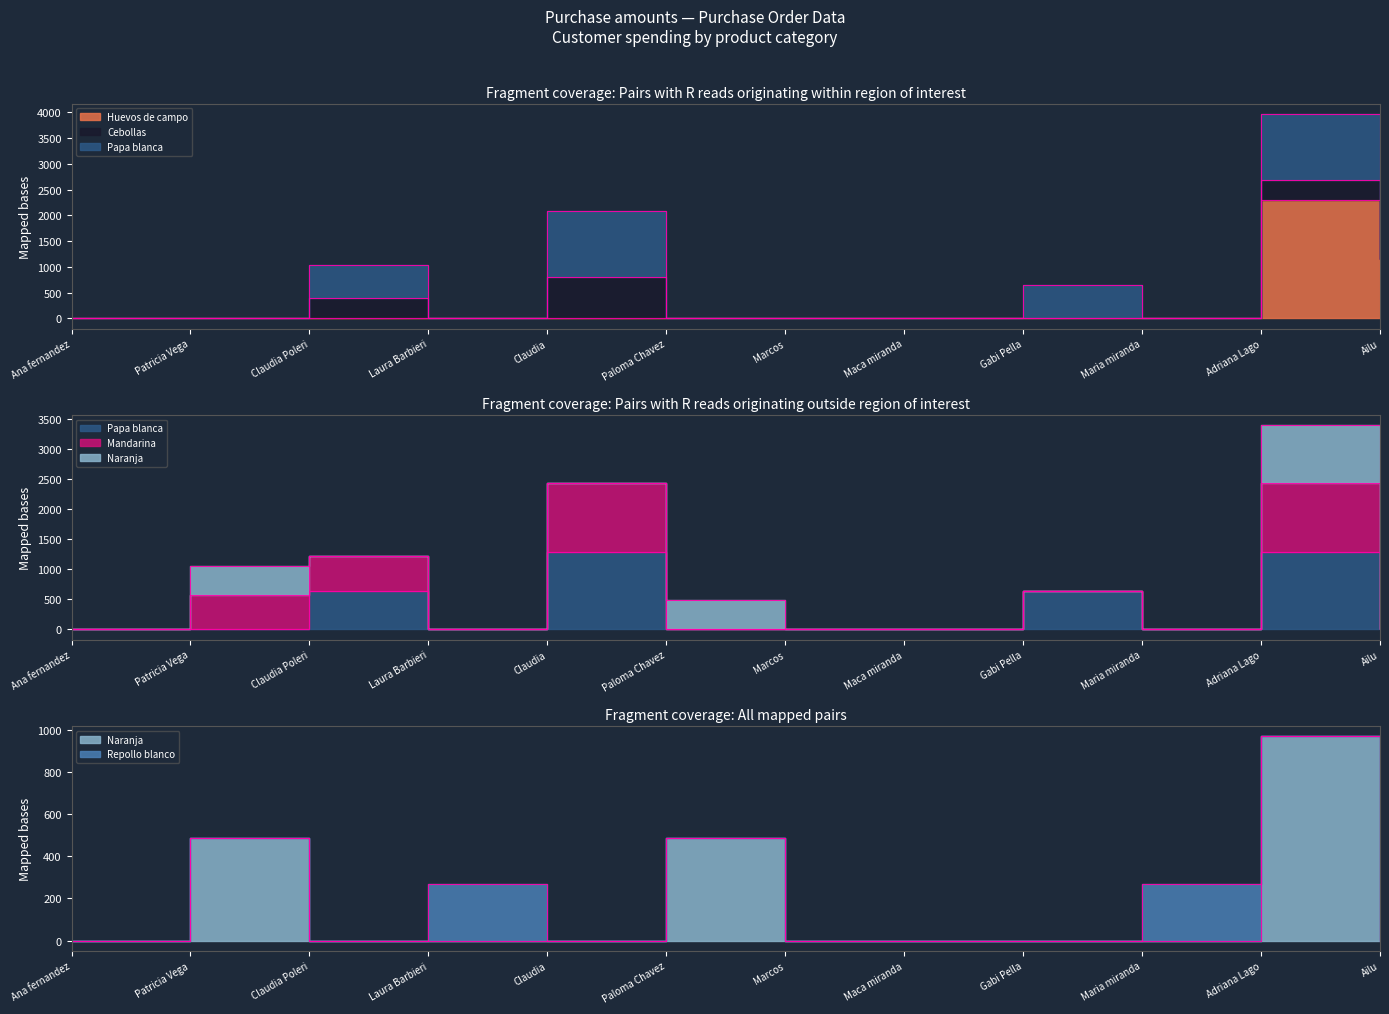

True or false: Huevos de campo and Naranja intersect in this chart.

False